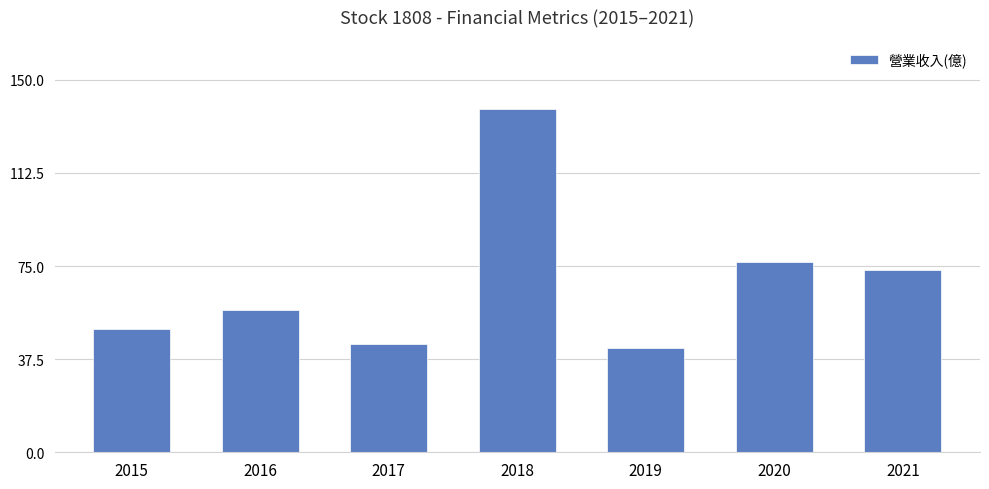

What is the smallest value displayed?

42.0